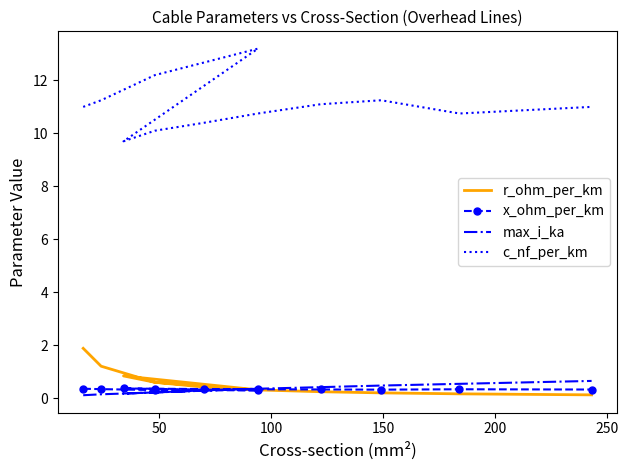

How many lines are shown in the chart?

4